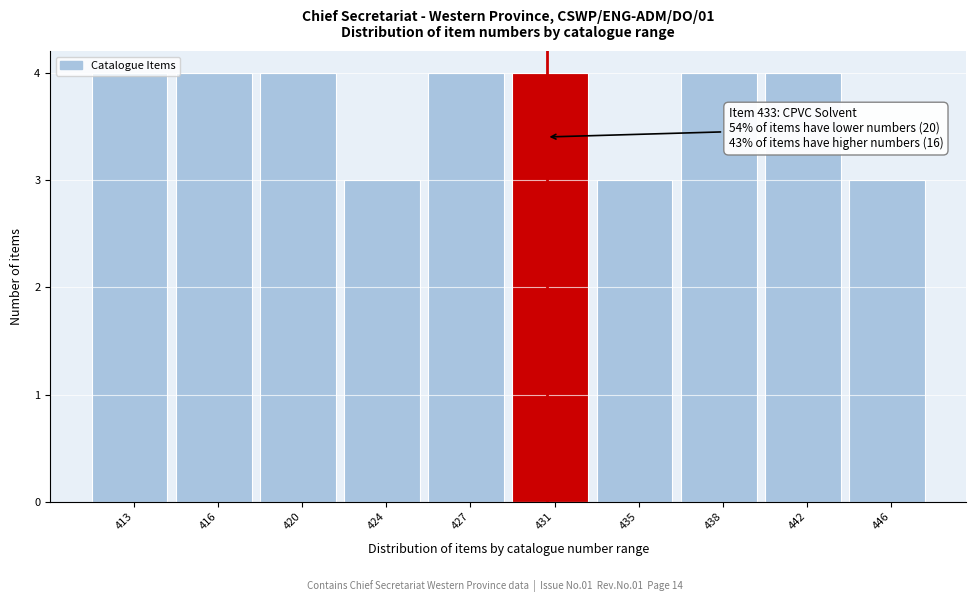

What is the value of the 8th bar from the left?

4